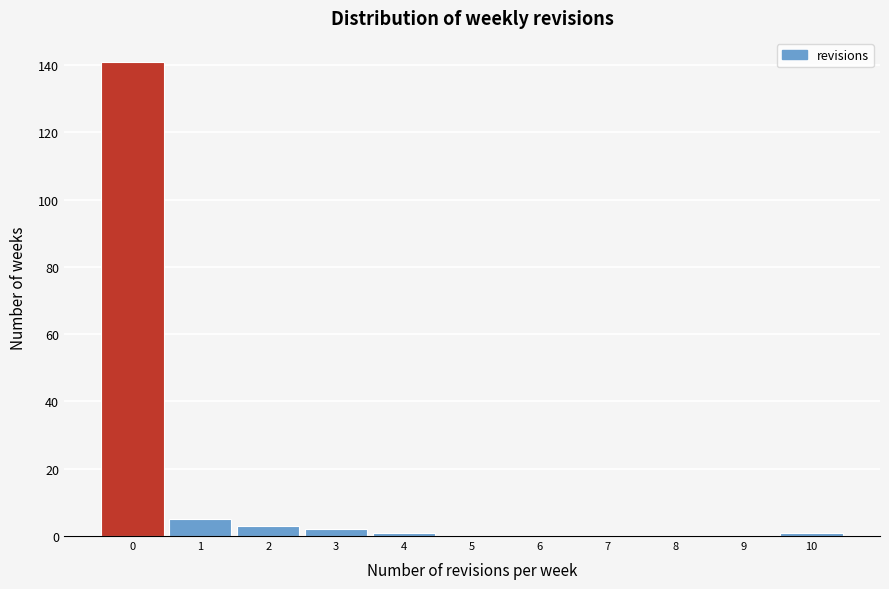

What is the height of the bar covering 2.5 to 3.5 on the x-axis? The values are not printed on the chart, so give them approximately, as read against the axis.

2